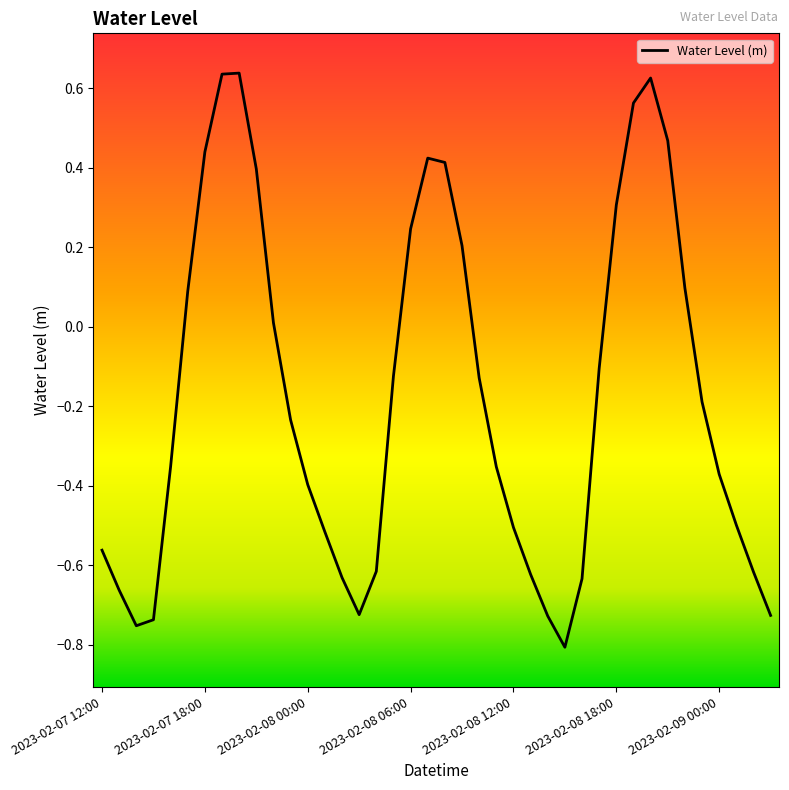

How many lines are shown in the chart?

1